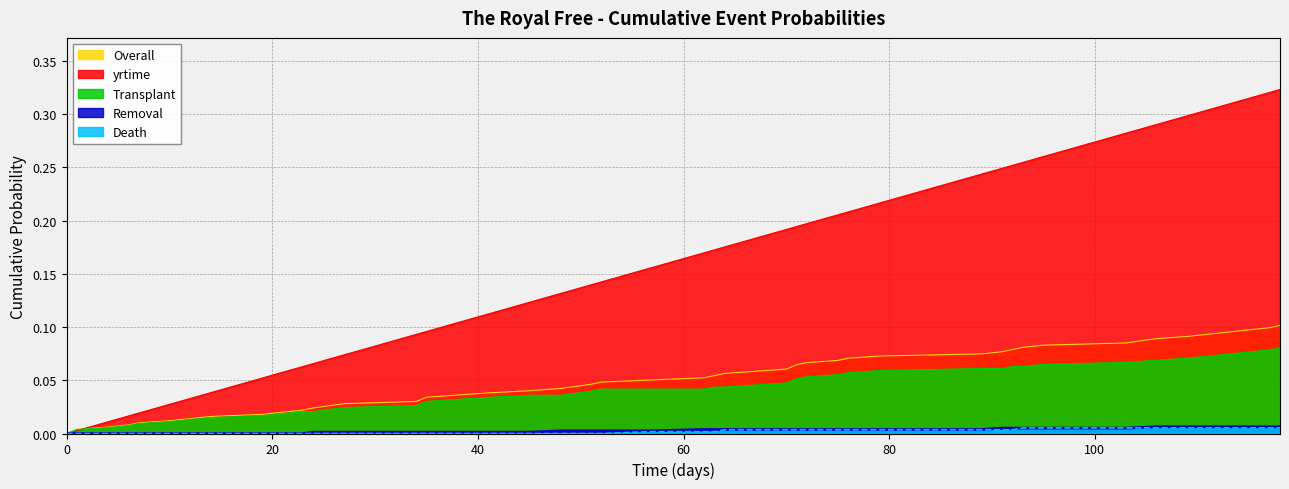

Which series has the widest spread of values?

yrtime